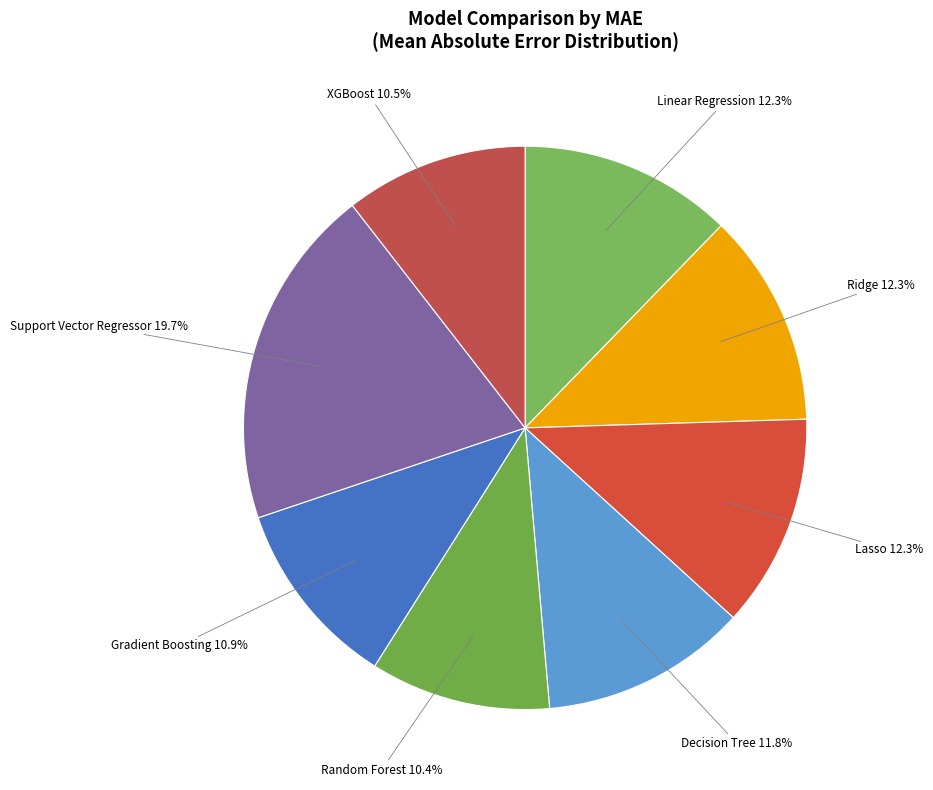

What percentage is NOT represented by Random Forest?

89.6%